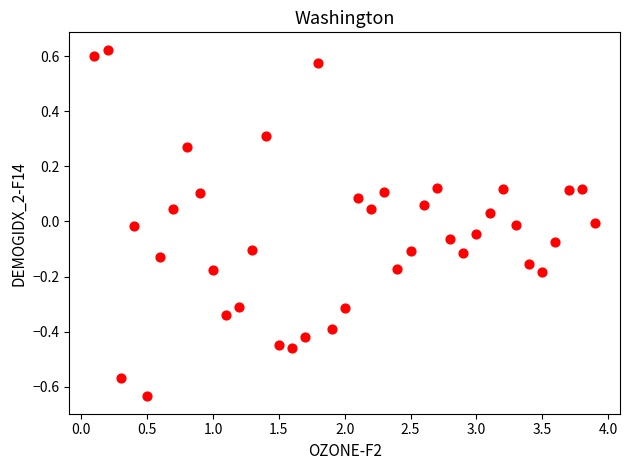

What is the range of X values (max minus min)?

3.8